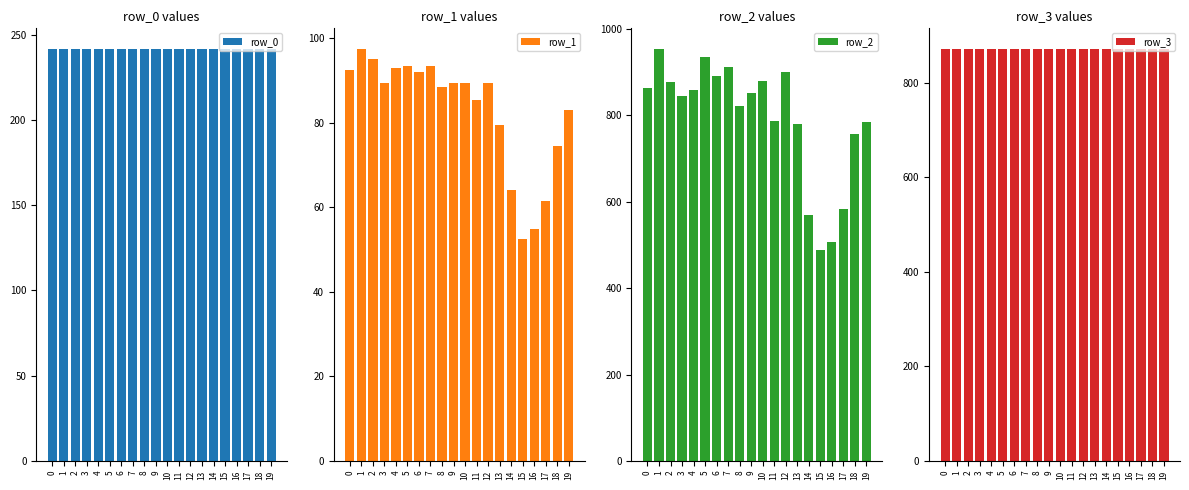

Which series has the largest total across all categories?

row_3